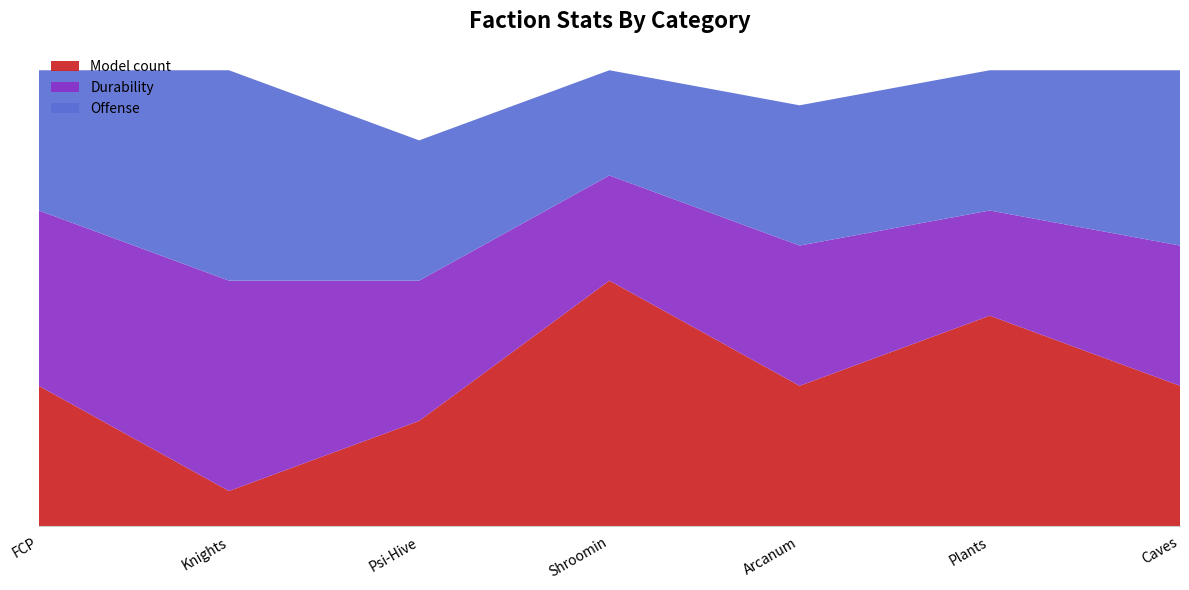

Reading left to right, extract all data points from this chart.

Model count: FCP=4	Knights=1	Psi-Hive=3	Shroomin=7	Arcanum=4	Plants=6	Caves=4
Durability: FCP=5	Knights=6	Psi-Hive=4	Shroomin=3	Arcanum=4	Plants=3	Caves=4
Offense: FCP=4	Knights=6	Psi-Hive=4	Shroomin=3	Arcanum=4	Plants=4	Caves=5